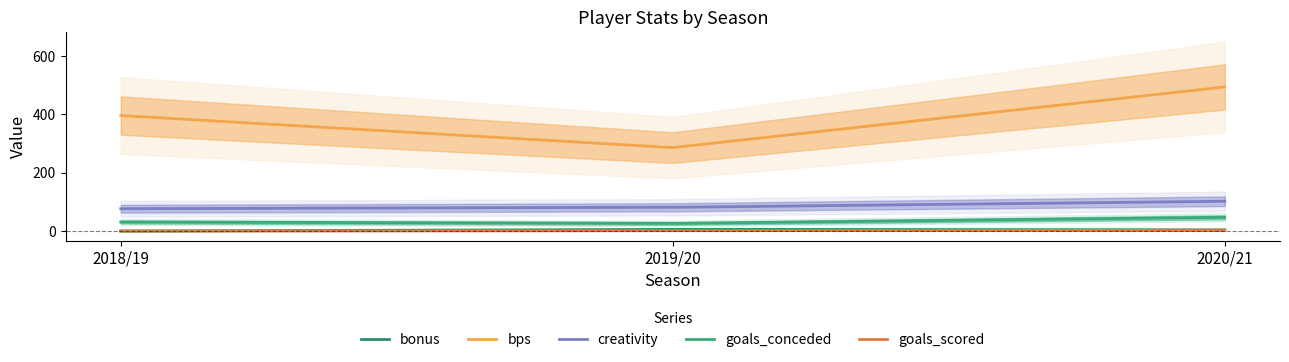

How many data points in goals_scored are above 1?

1